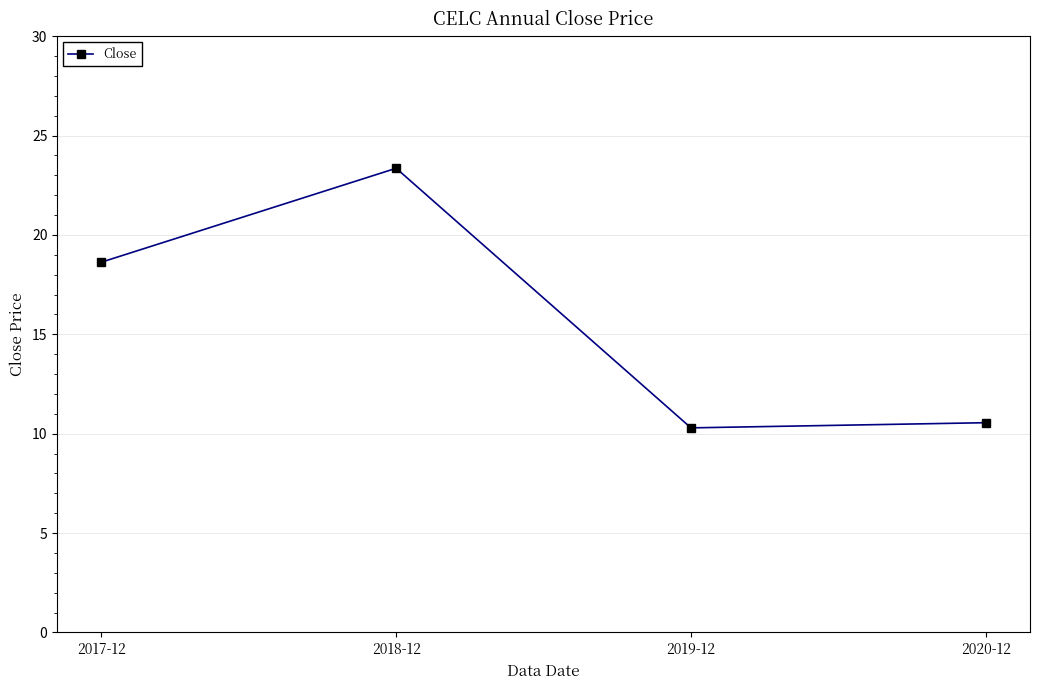

The chart shows a value of 2.2 at 2020-12. True or false?

False